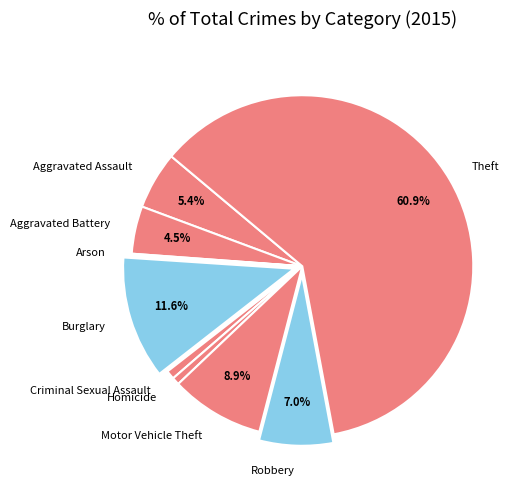

How much of the chart is everything except Motor Vehicle Theft?

91.1%